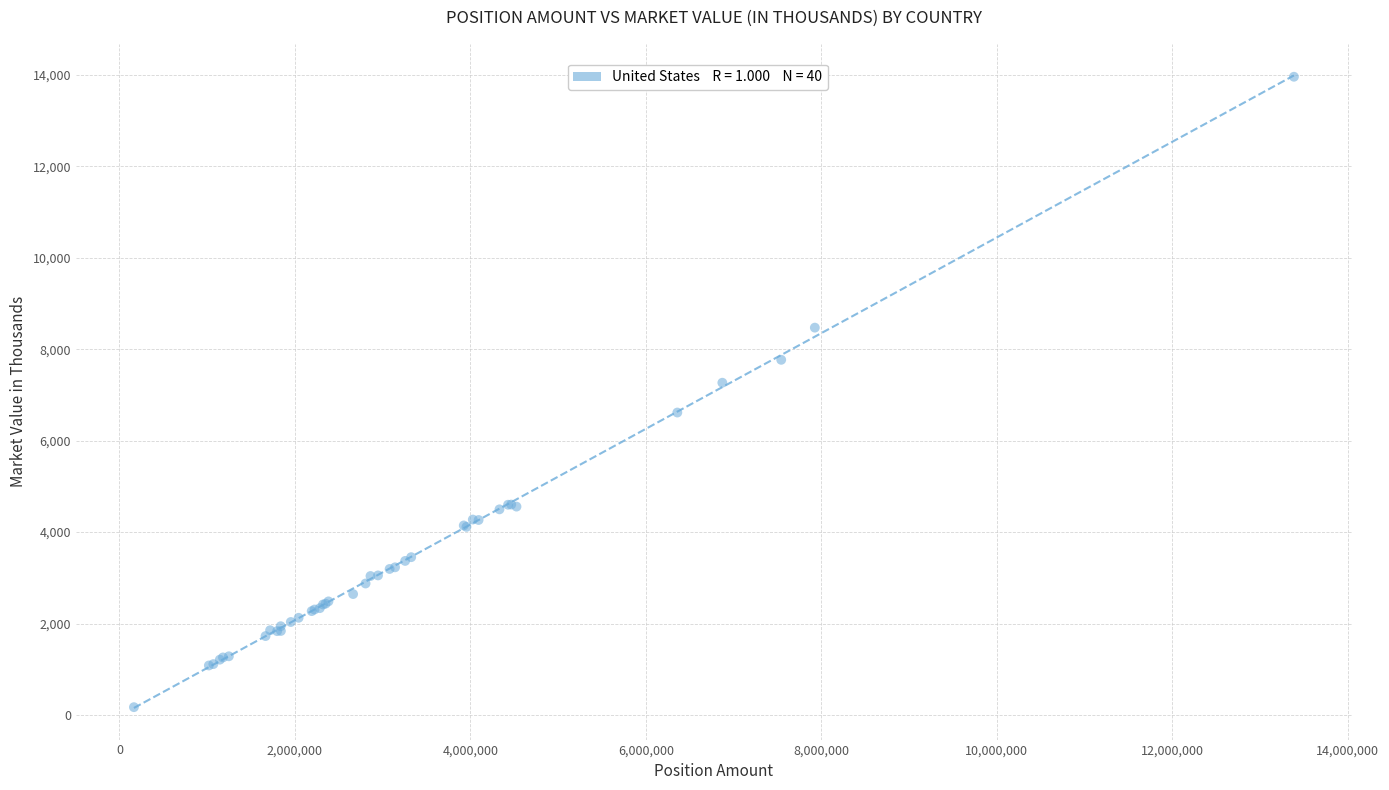

What Y value in the scatter plot is closest to 7065?

7267